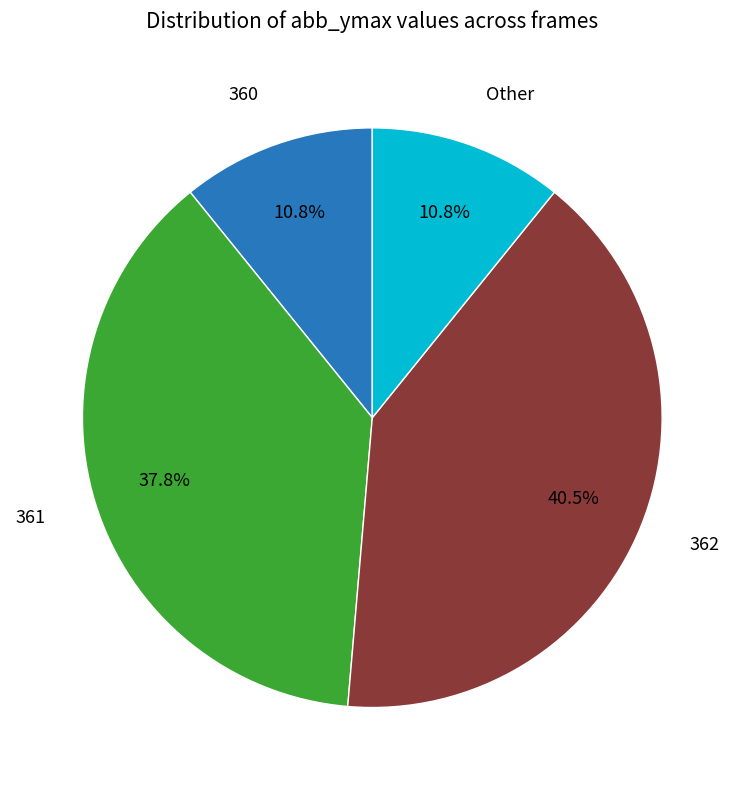

Does any single category account for the majority?

No